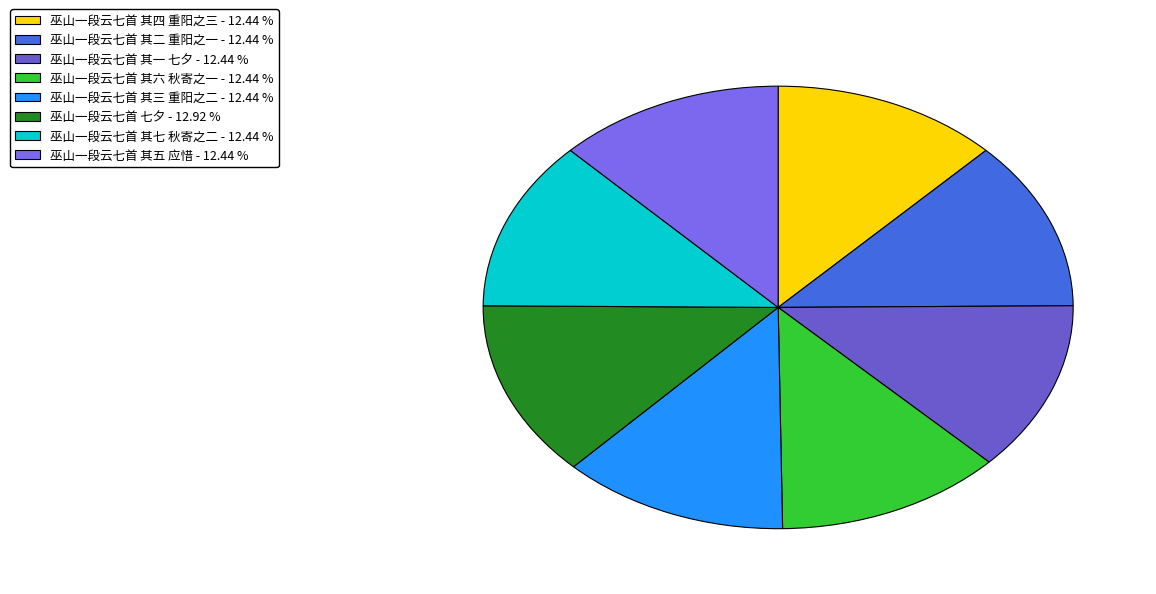

To the nearest percent, what is the average slice percentage?

12%